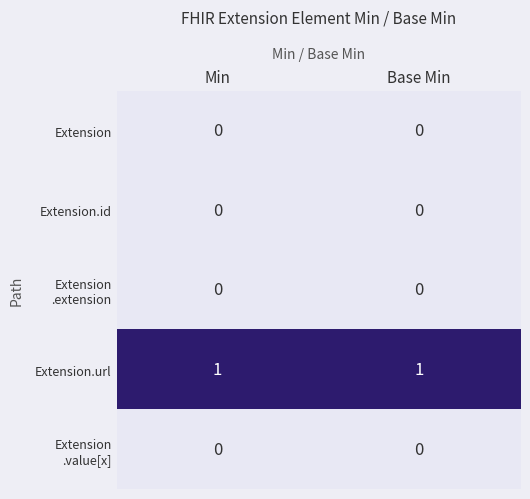

The value of Extension.id at Min is 0. True or false?

True